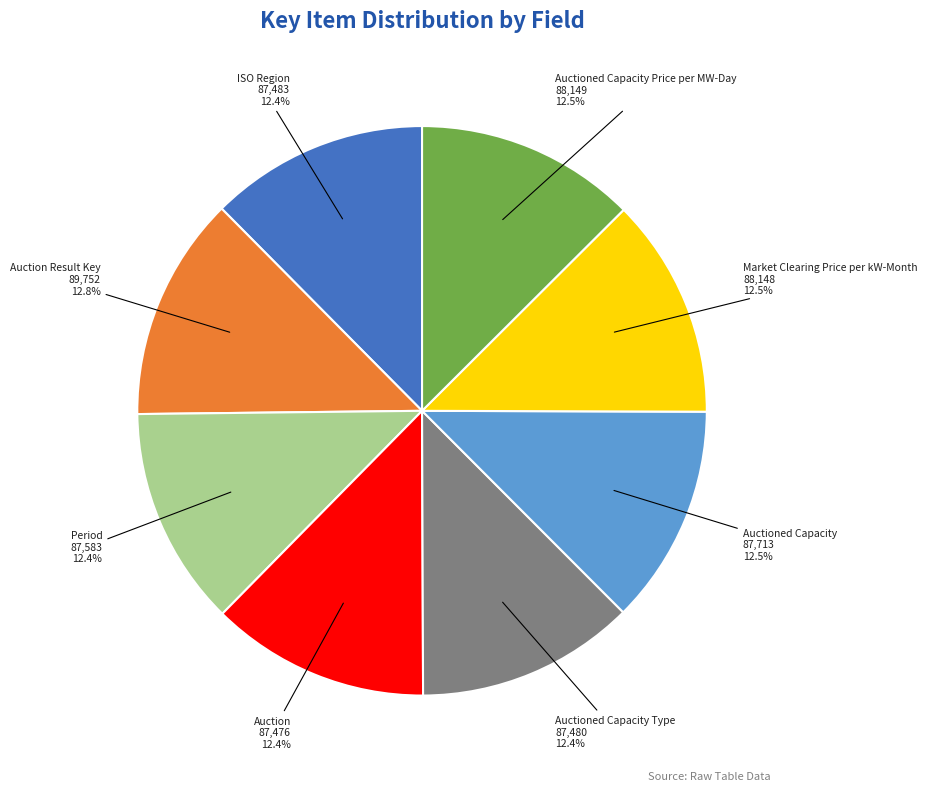

Count the number of slices in the pie.

8